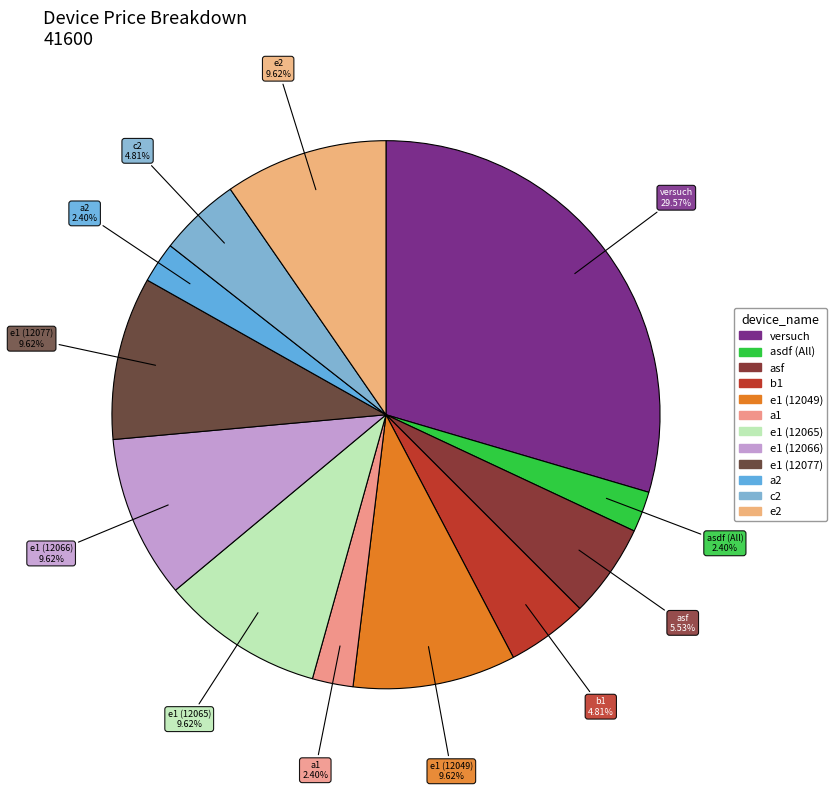

Is there a majority slice in this chart?

No